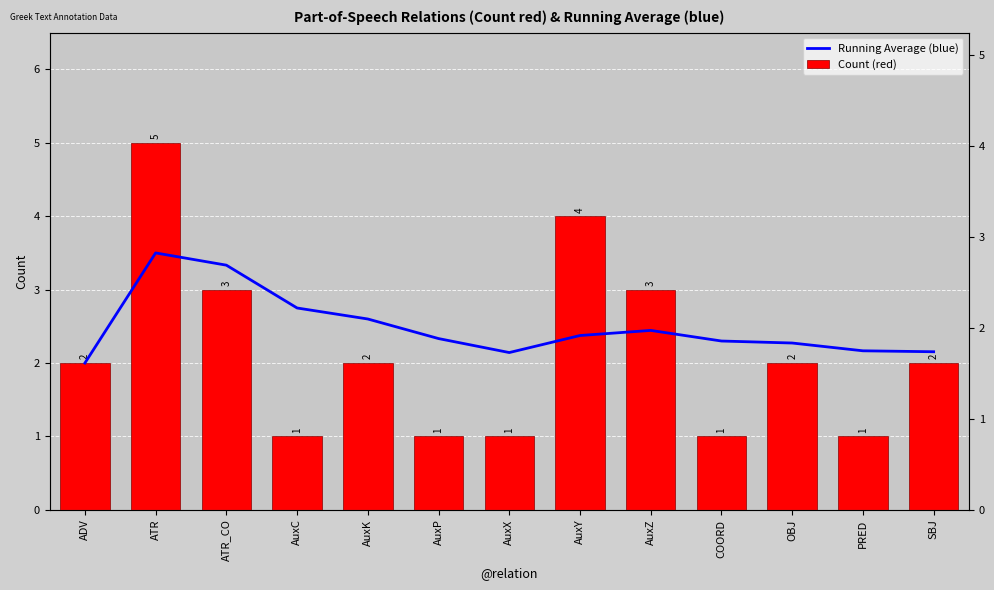

What position from the left is PRED?

12